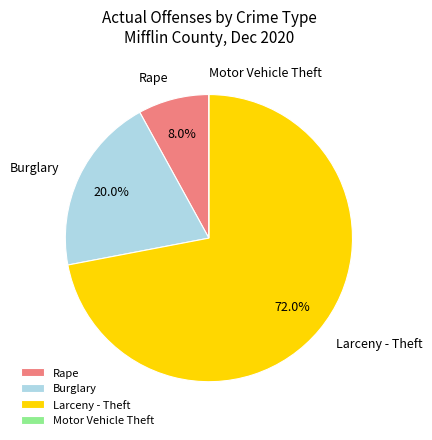

Which category accounts for the majority?

Larceny - Theft